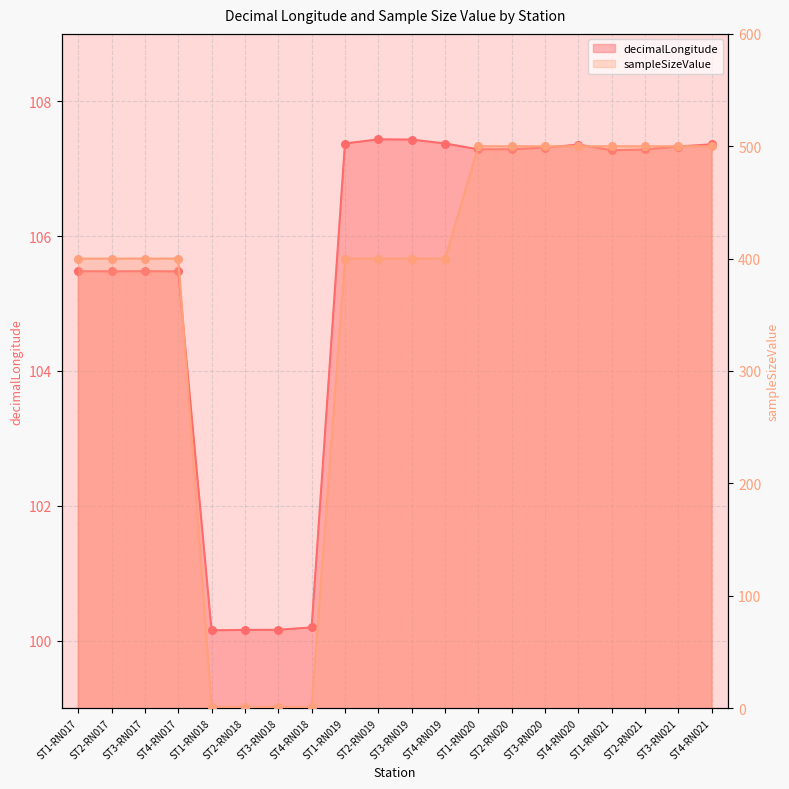

Which series has the largest total across all categories?

sampleSizeValue